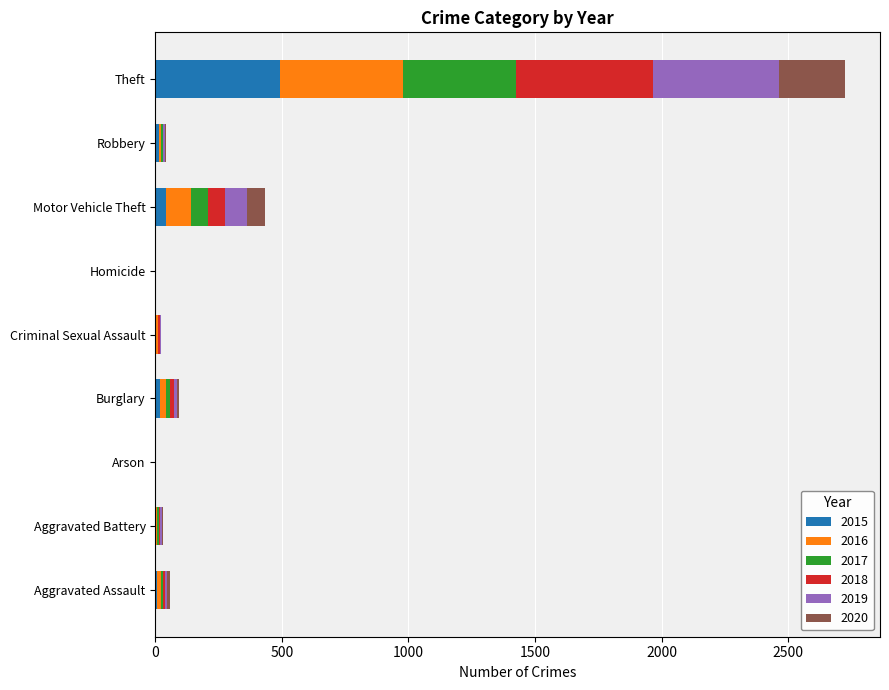

At which category is the sum across all series the highest?

Theft